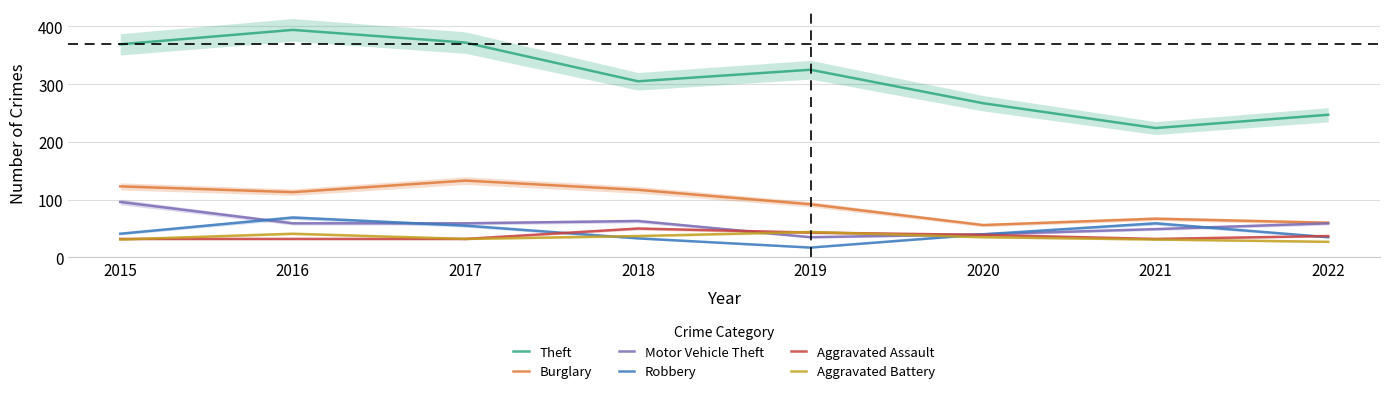

Is it true that Robbery equals 29 at 2021?

False